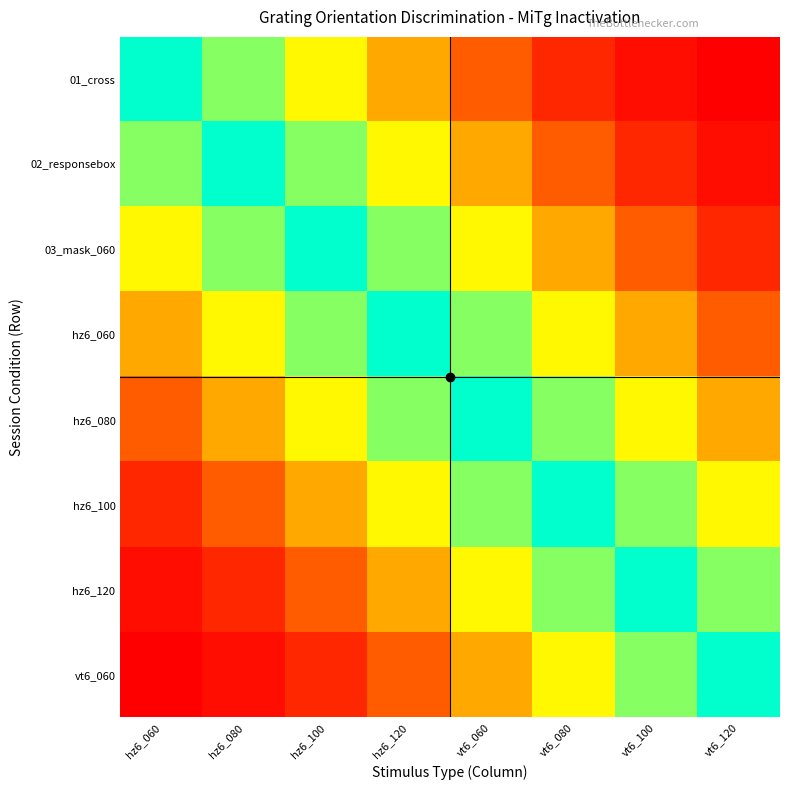

Reading left to right, transcribe all the data shown in this chart.

01_cross: hz6_060=120	hz6_080=100	hz6_100=80	hz6_120=60	vt6_060=40	vt6_080=20	vt6_100=10	vt6_120=5
02_responsebox: hz6_060=100	hz6_080=120	hz6_100=100	hz6_120=80	vt6_060=60	vt6_080=40	vt6_100=20	vt6_120=10
03_mask_060: hz6_060=80	hz6_080=100	hz6_100=120	hz6_120=100	vt6_060=80	vt6_080=60	vt6_100=40	vt6_120=20
hz6_060: hz6_060=60	hz6_080=80	hz6_100=100	hz6_120=120	vt6_060=100	vt6_080=80	vt6_100=60	vt6_120=40
hz6_080: hz6_060=40	hz6_080=60	hz6_100=80	hz6_120=100	vt6_060=120	vt6_080=100	vt6_100=80	vt6_120=60
hz6_100: hz6_060=20	hz6_080=40	hz6_100=60	hz6_120=80	vt6_060=100	vt6_080=120	vt6_100=100	vt6_120=80
hz6_120: hz6_060=10	hz6_080=20	hz6_100=40	hz6_120=60	vt6_060=80	vt6_080=100	vt6_100=120	vt6_120=100
vt6_060: hz6_060=5	hz6_080=10	hz6_100=20	hz6_120=40	vt6_060=60	vt6_080=80	vt6_100=100	vt6_120=120